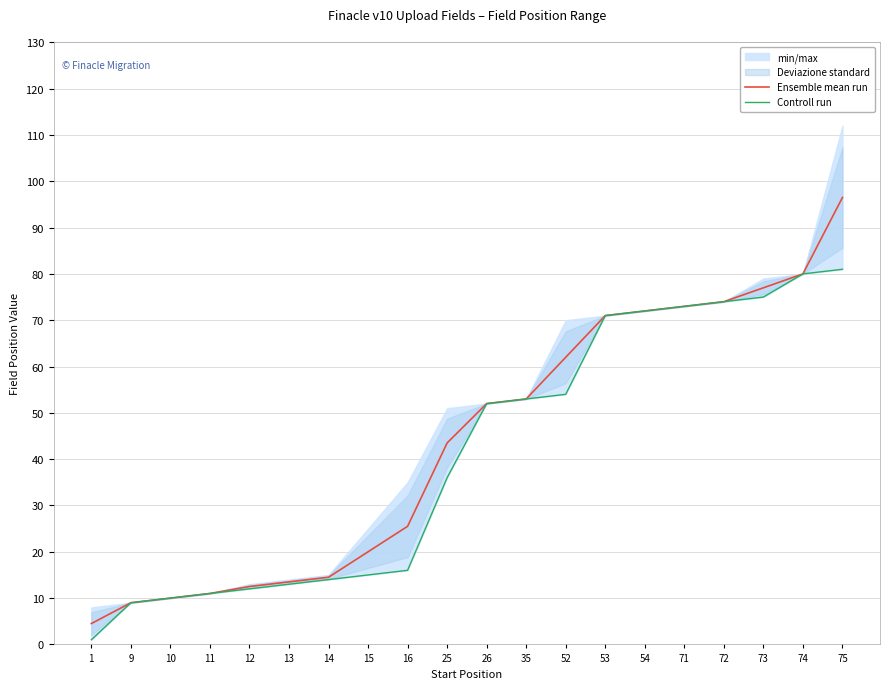

Which series has the widest spread of values?

Ensemble mean run